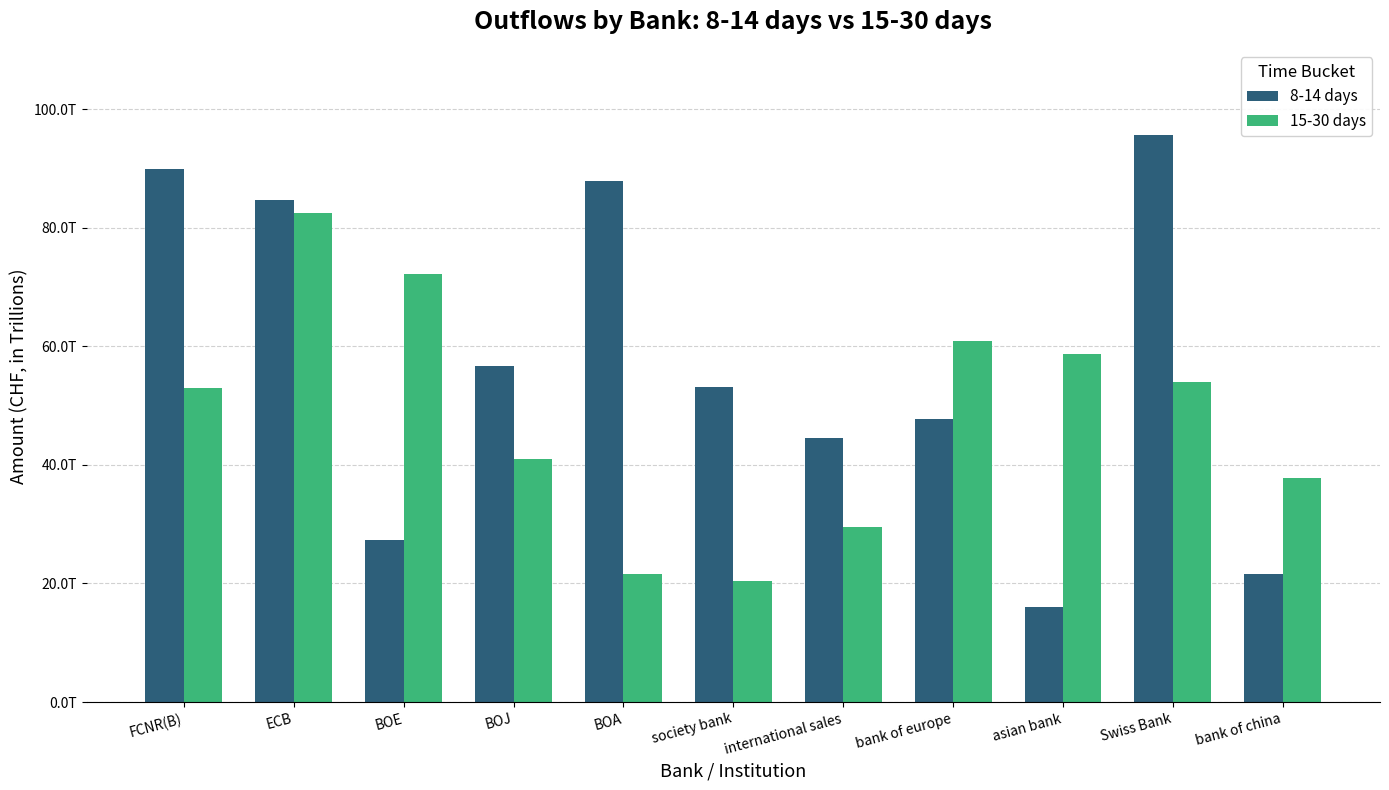

Are the bars grouped side by side (vs. stacked)?

Yes